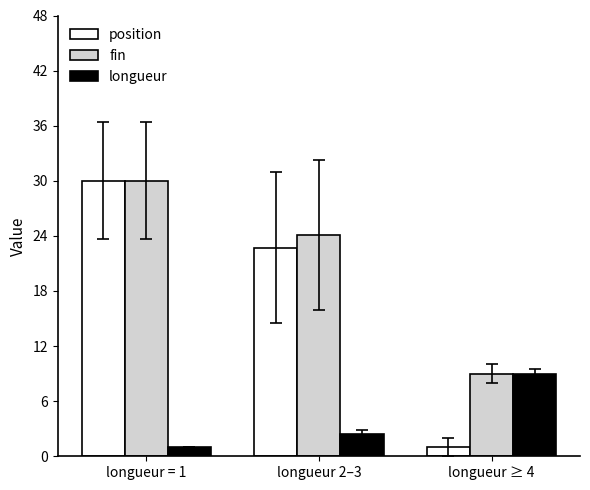

Is it true that fin equals 7.1 at longueur 2–3?

False